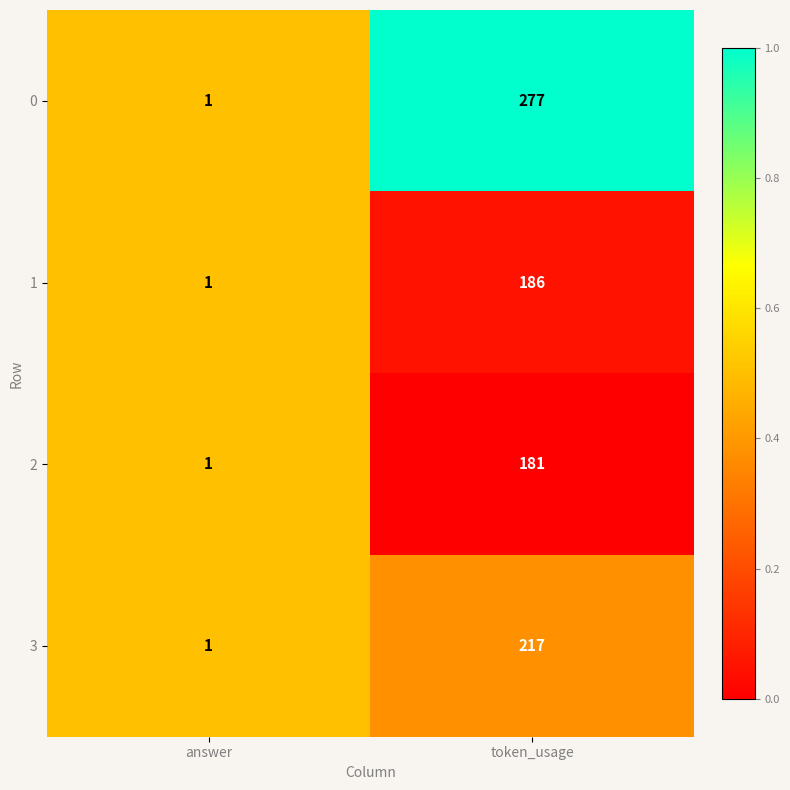

Which series has the widest spread of values?

0